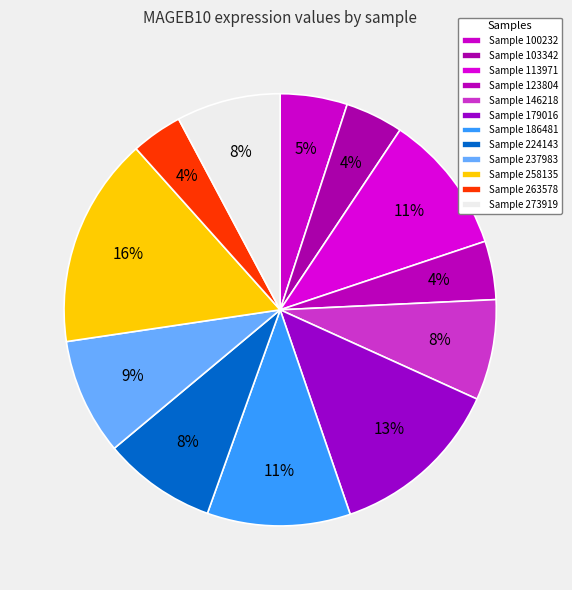

What is the largest slice in the pie chart?

258135